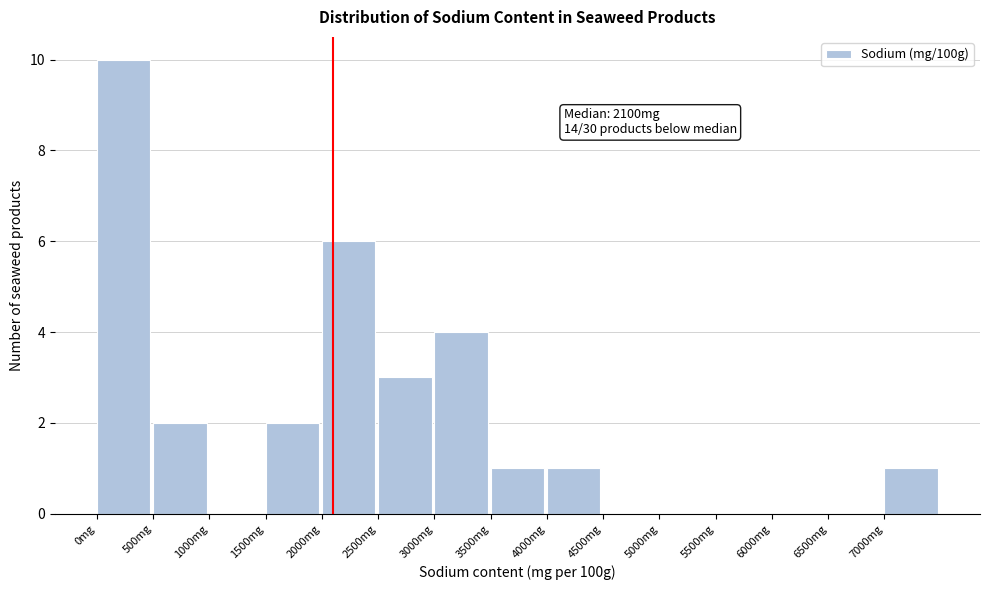

Over which range of the x-axis is the bar tallest?

0 to 500